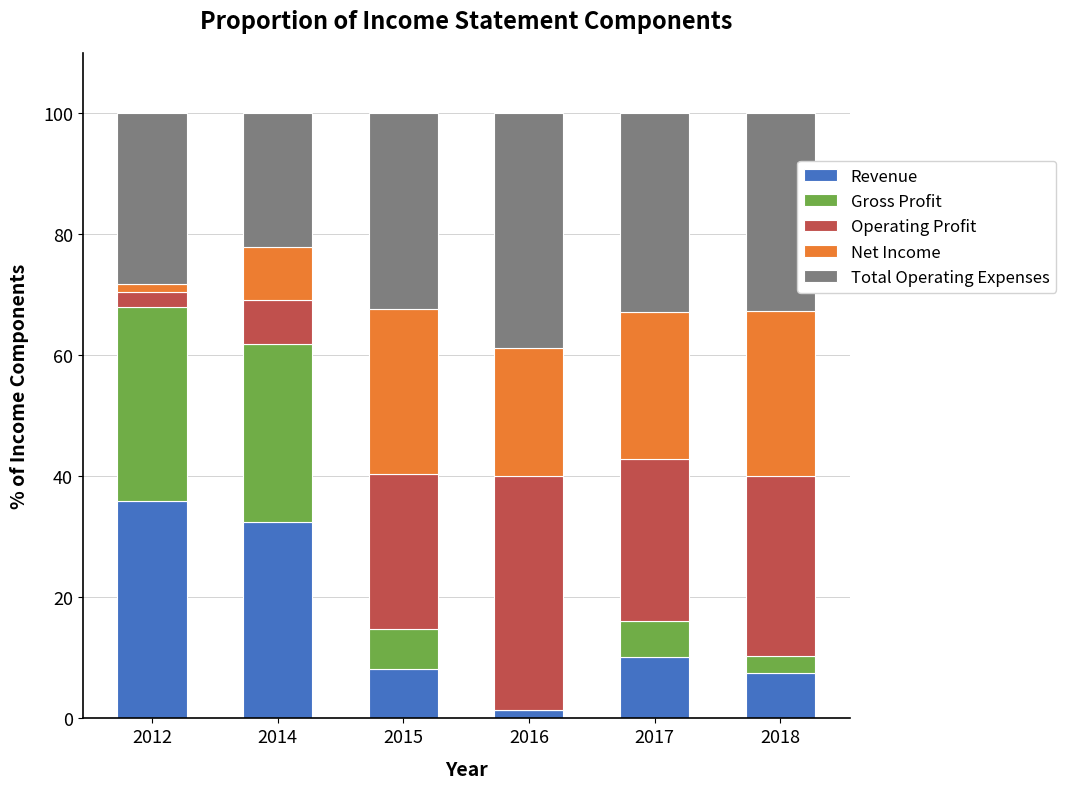

Which category has the highest value in the Revenue series?

2012